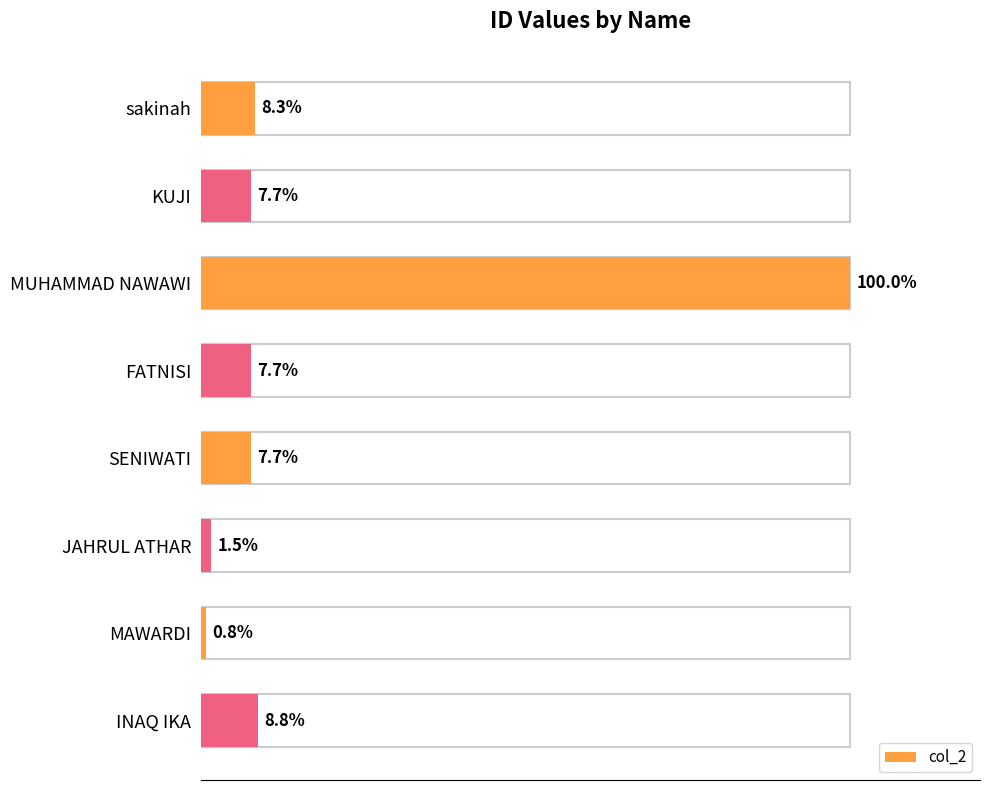

Which has a higher value, SENIWATI or MUHAMMAD NAWAWI?

MUHAMMAD NAWAWI